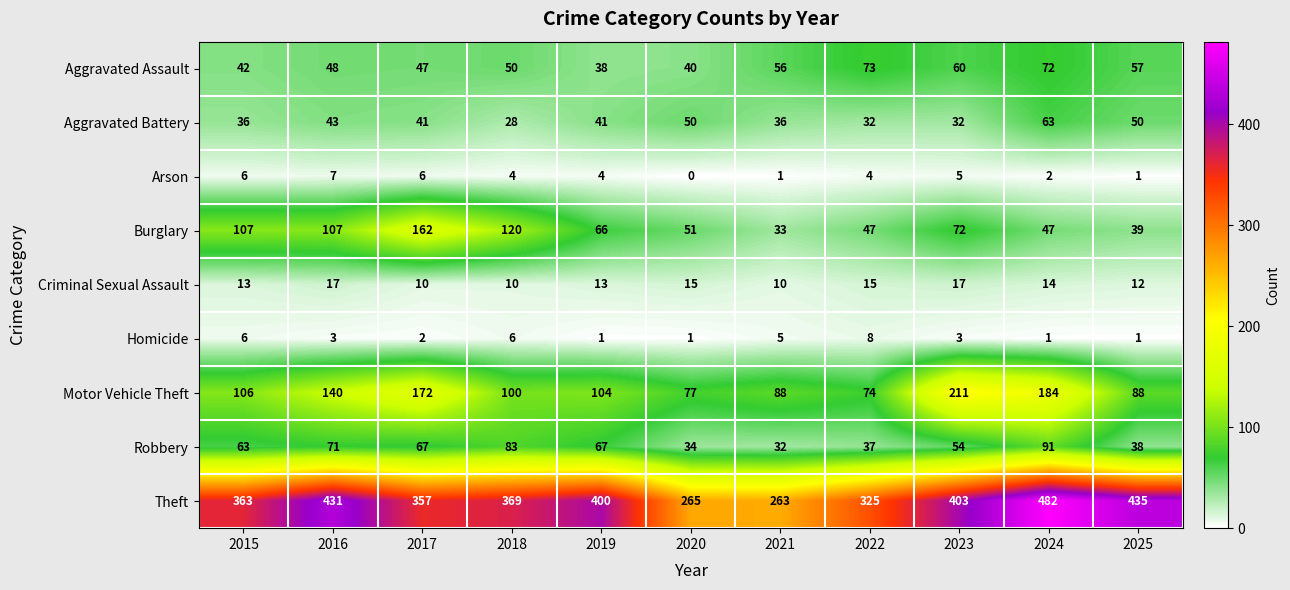

What is the maximum value shown in the chart?

482